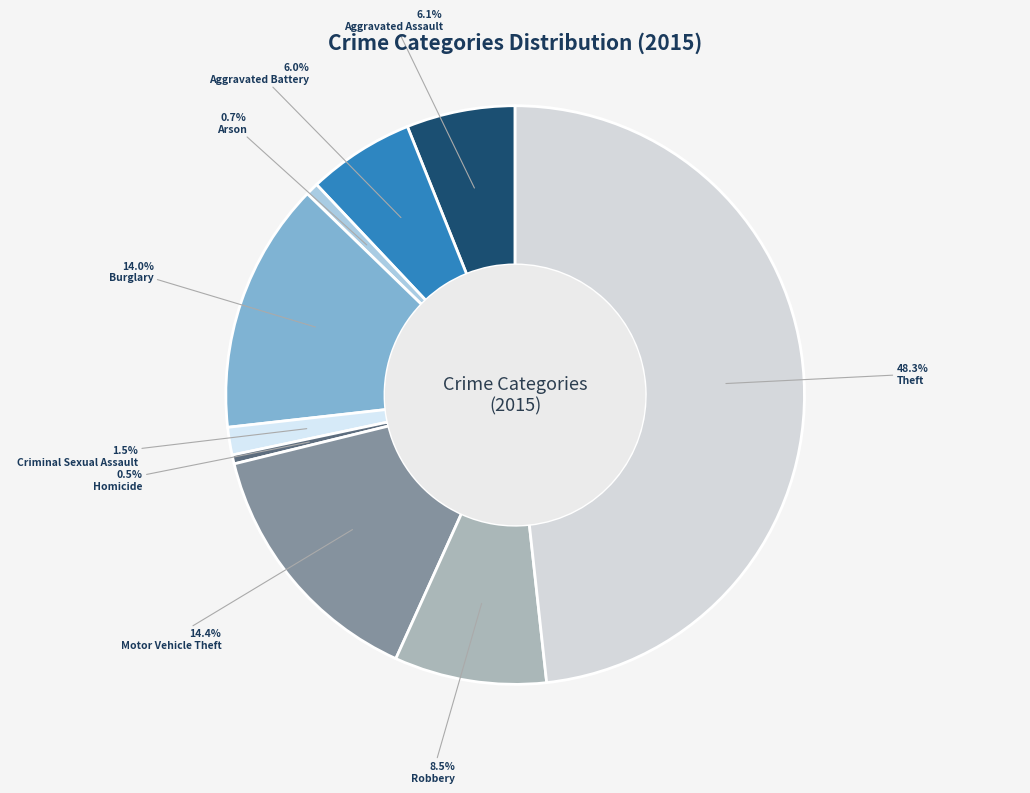

Rank the categories by value from lowest to highest.

Homicide, Arson, Criminal Sexual Assault, Aggravated Battery, Aggravated Assault, Robbery, Burglary, Motor Vehicle Theft, Theft